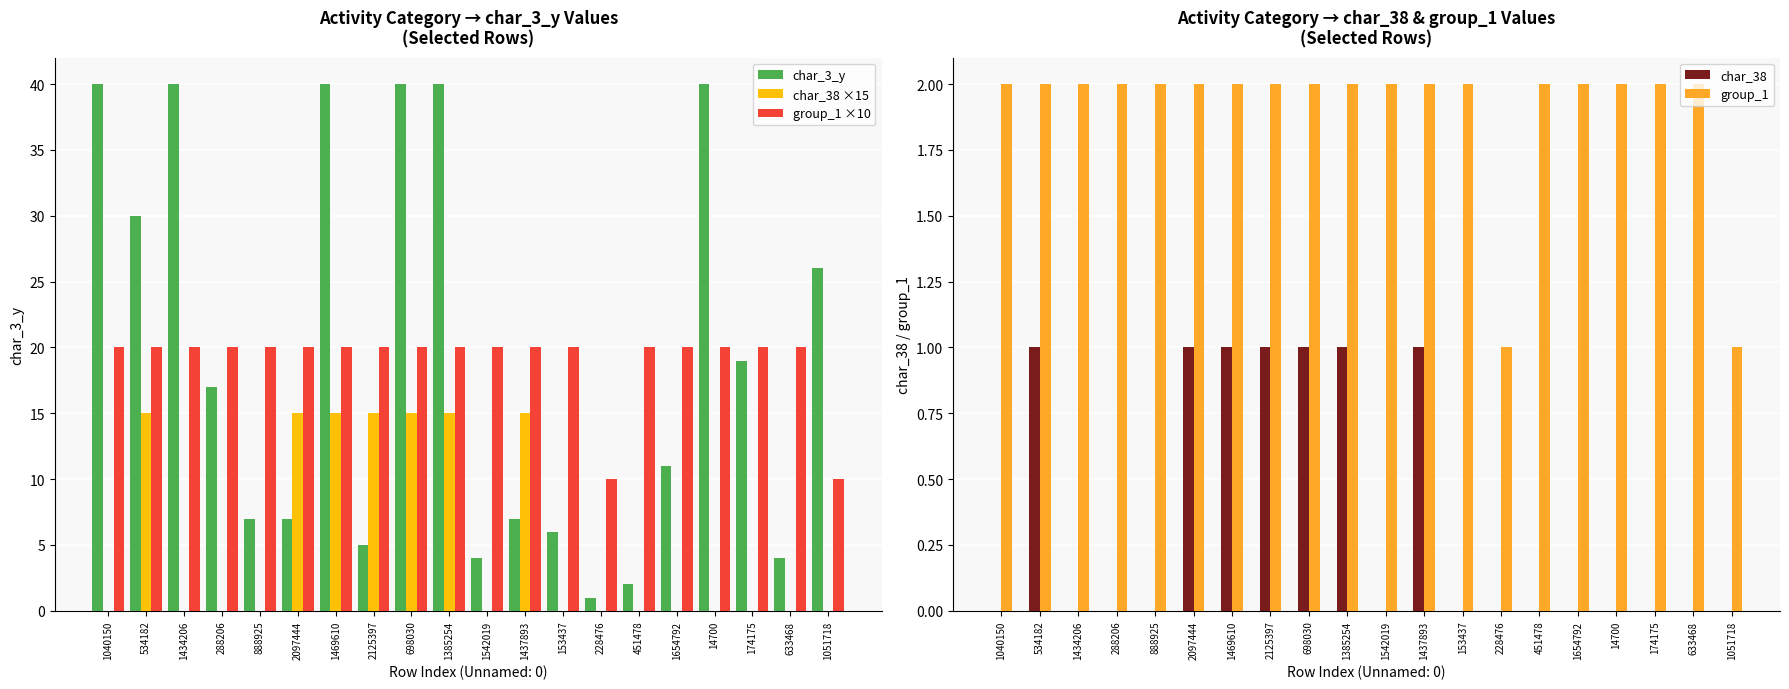

Reading left to right, list all the values displayed in this chart.

char_3_y: 40	30	40	17	7	7	40	5	40	40	4	7	6	1	2	11	40	19	4	26
char_38 ×15: 0	15	0	0	0	15	15	15	15	15	0	15	0	0	0	0	0	0	0	0
group_1 ×10: 20	20	20	20	20	20	20	20	20	20	20	20	20	10	20	20	20	20	20	10
char_38: 0	1	0	0	0	1	1	1	1	1	0	1	0	0	0	0	0	0	0	0
group_1: 2	2	2	2	2	2	2	2	2	2	2	2	2	1	2	2	2	2	2	1